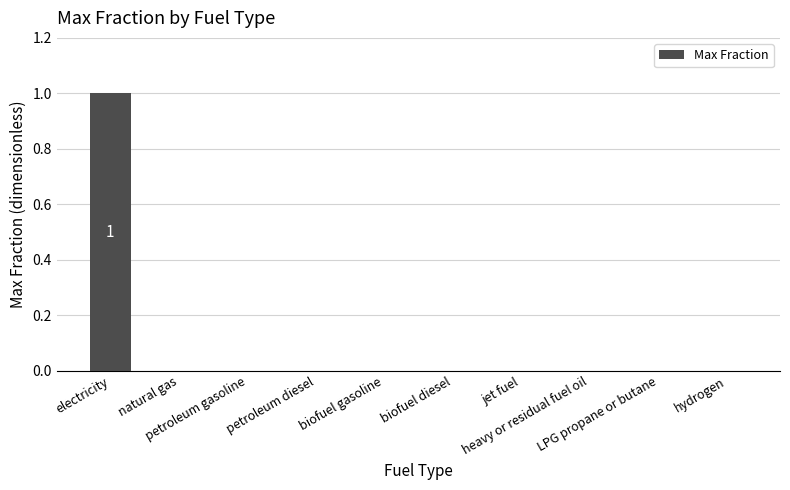

Count the number of categories in the chart.

10